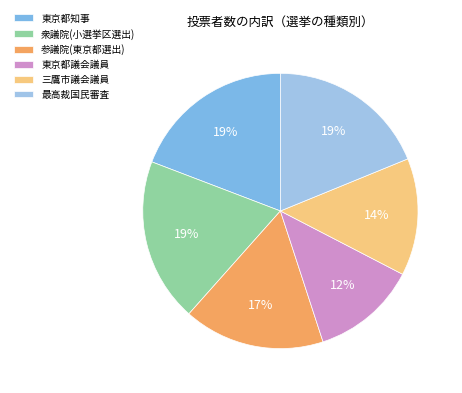

What percentage is the 衆議院(小選挙区選出) slice, to the nearest percent?

19%